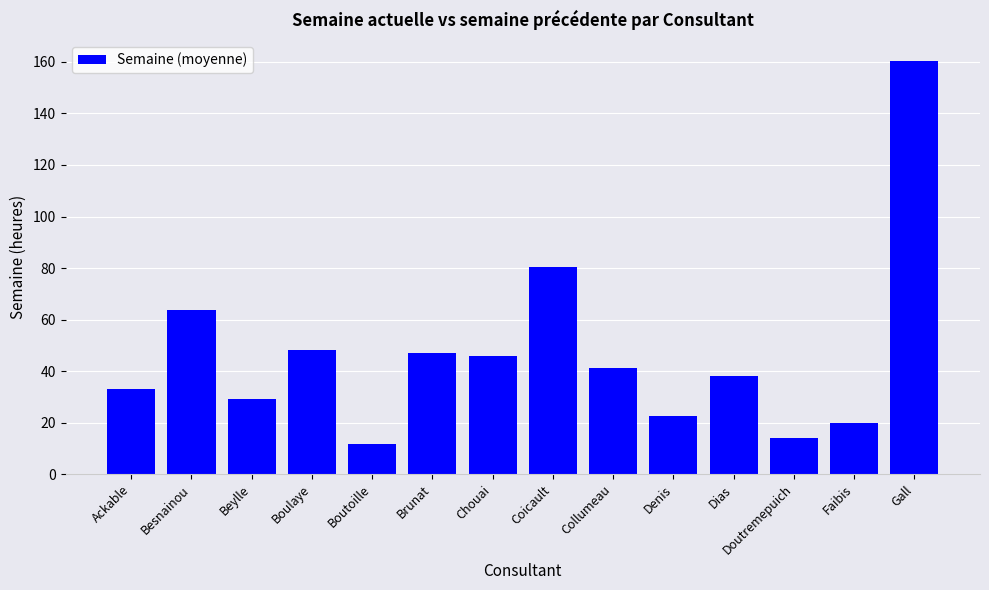

Which has a higher value, Boutoille or Chouai?

Chouai